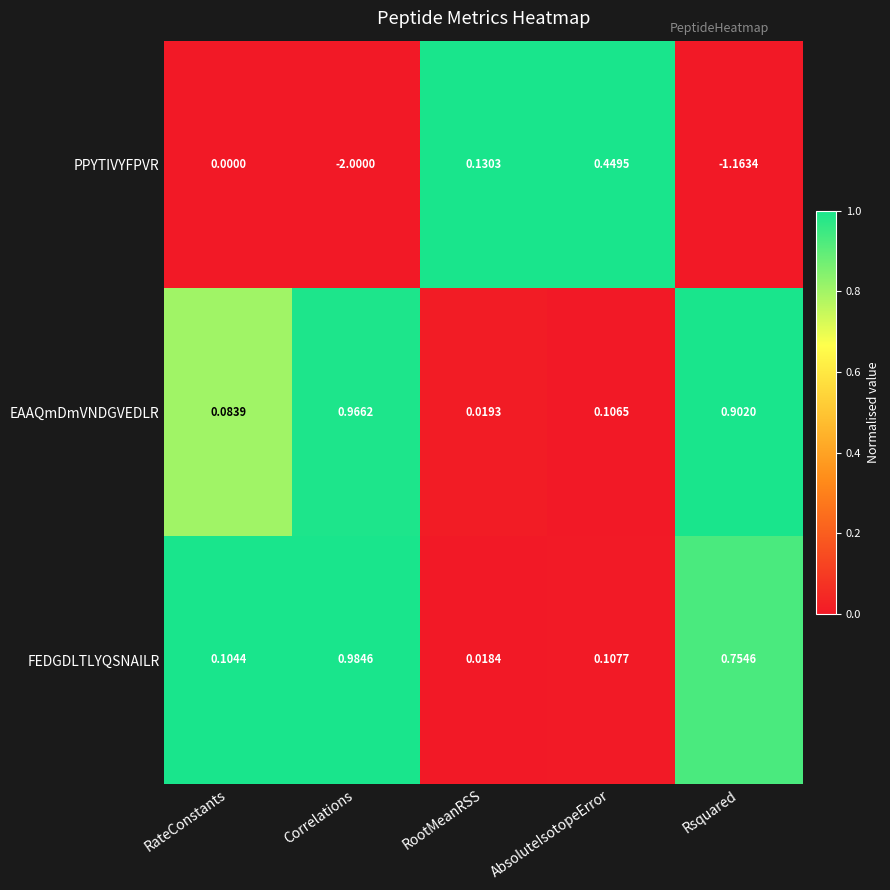

Which series changed the most between AbsoluteIsotopeError and Rsquared?

PPYTIVYFPVR